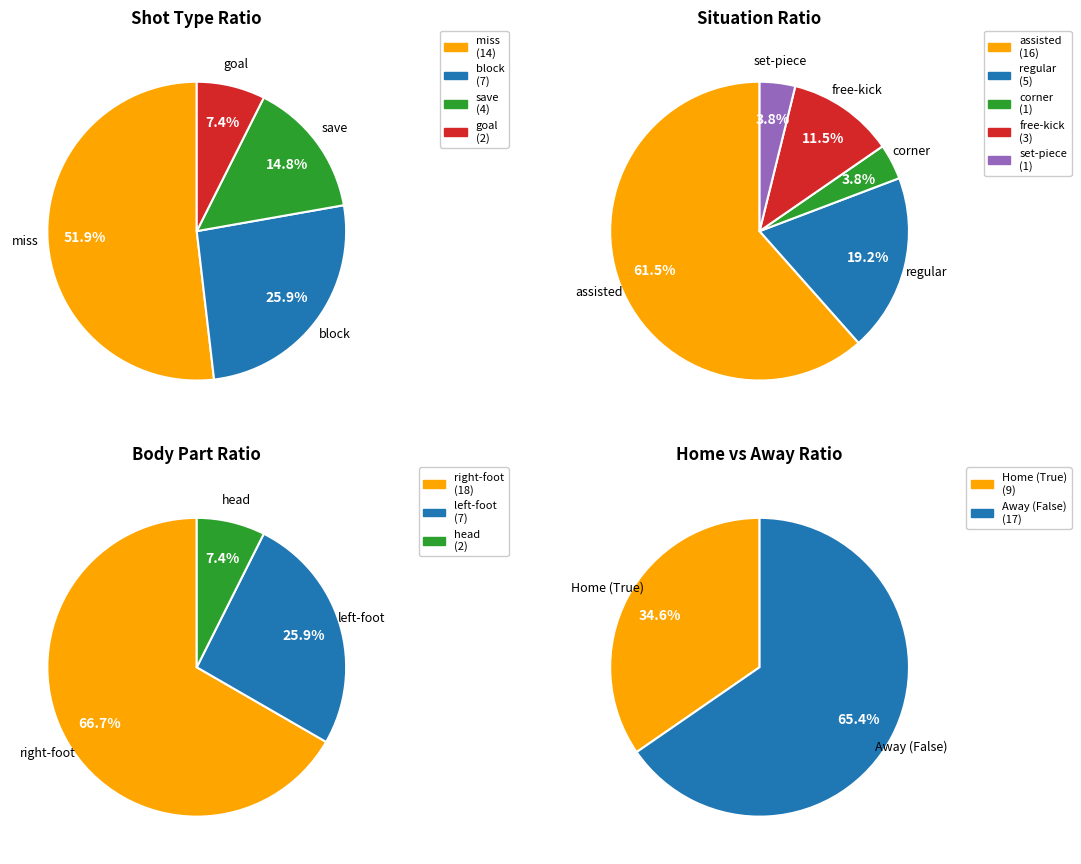

What is the change in value from save to goal?

-2